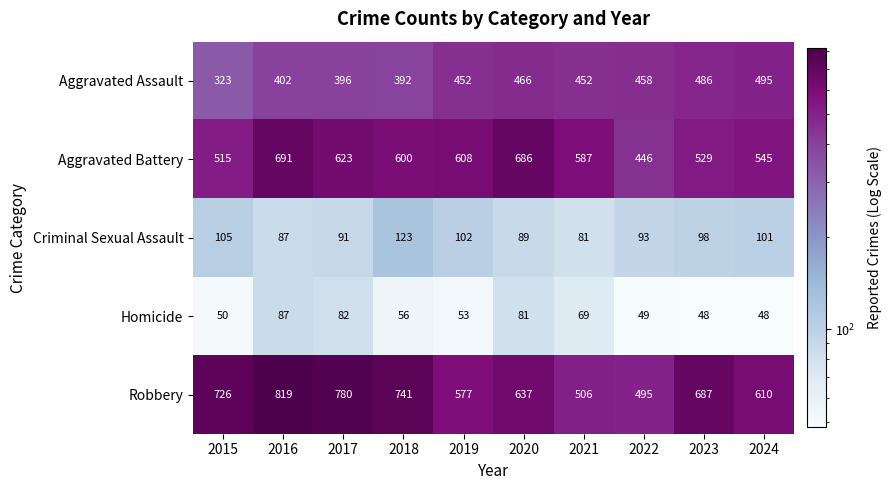

The Homicide series shows 138 at 2016. True or false?

False